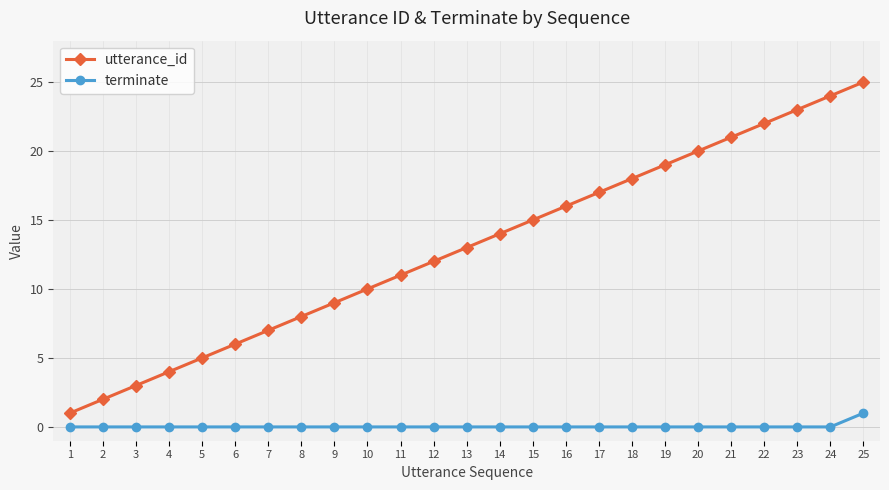

Which category has the highest value in the terminate series?

25